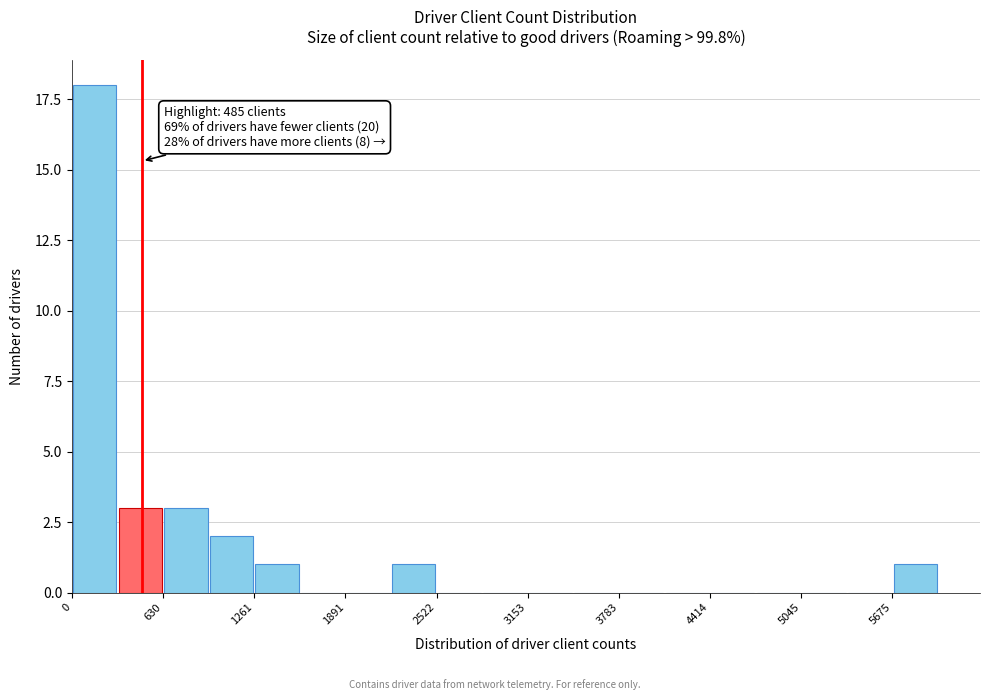

Around what value on the x-axis is the tallest bar? Give the approximate position of its centre, as read against the axis.

200